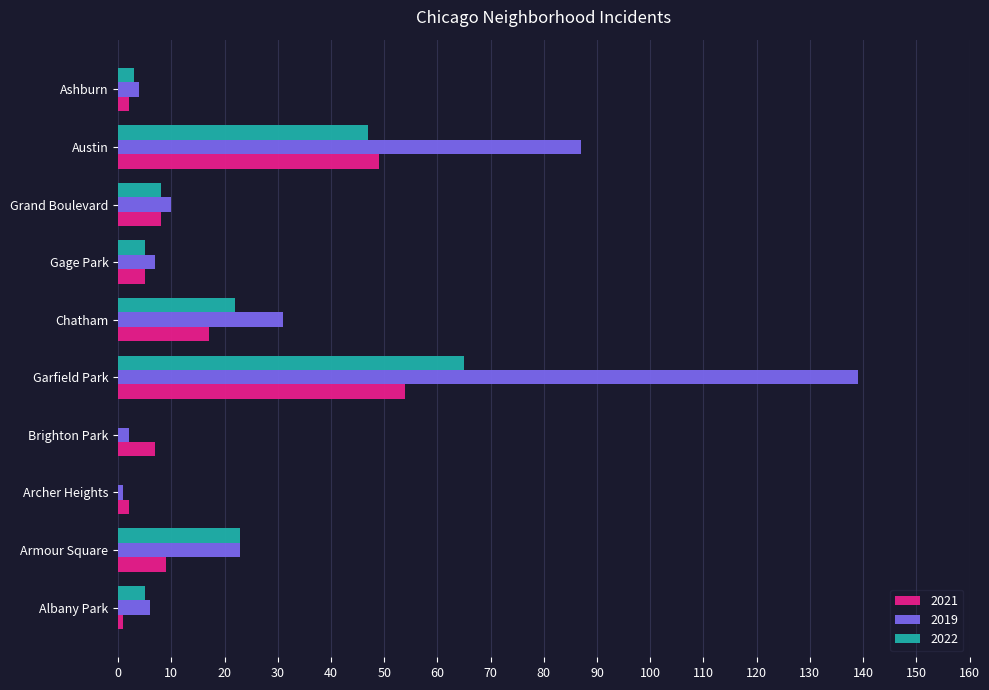

True or false: 2022 has a value of 65 at Austin.

False